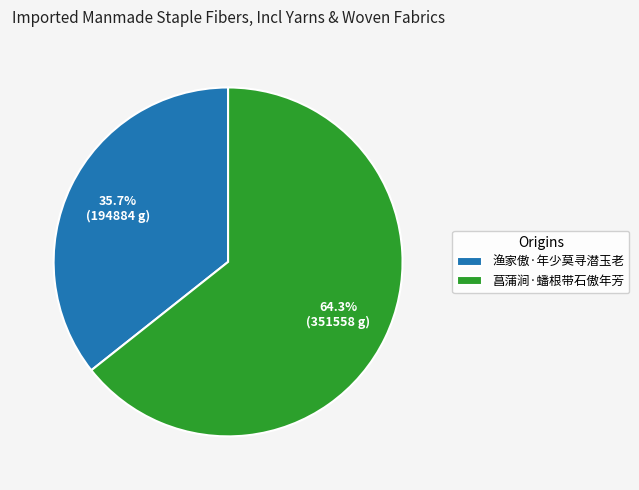

How many segments does this pie chart have?

2